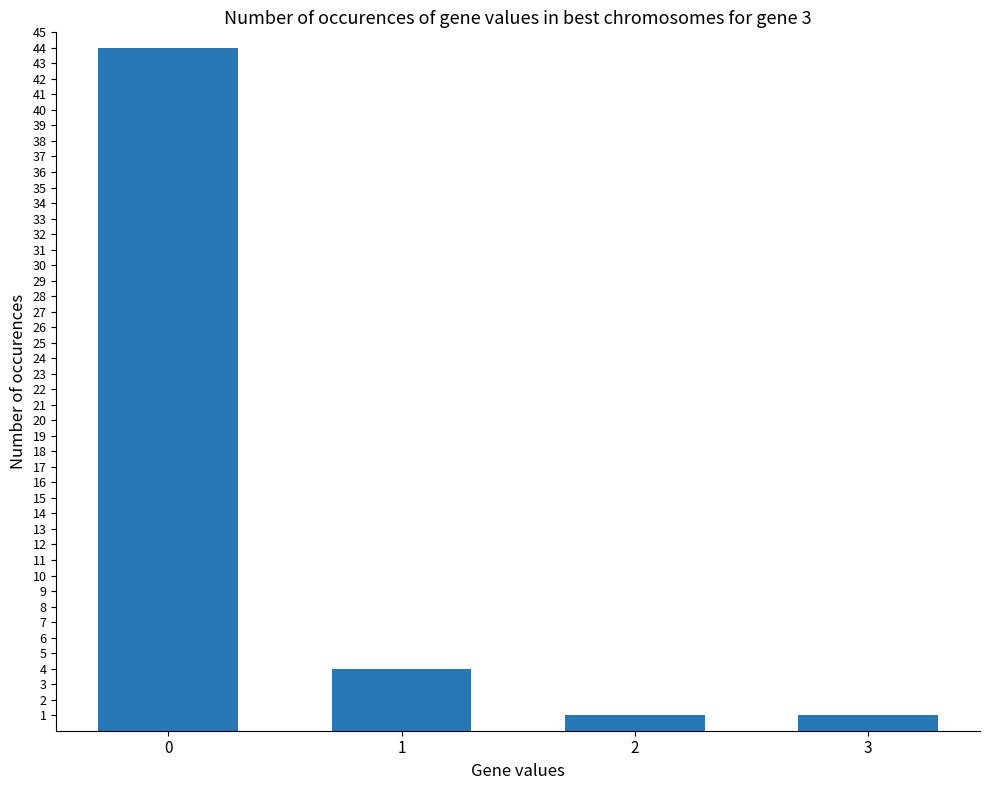

What is the smallest value displayed?

1